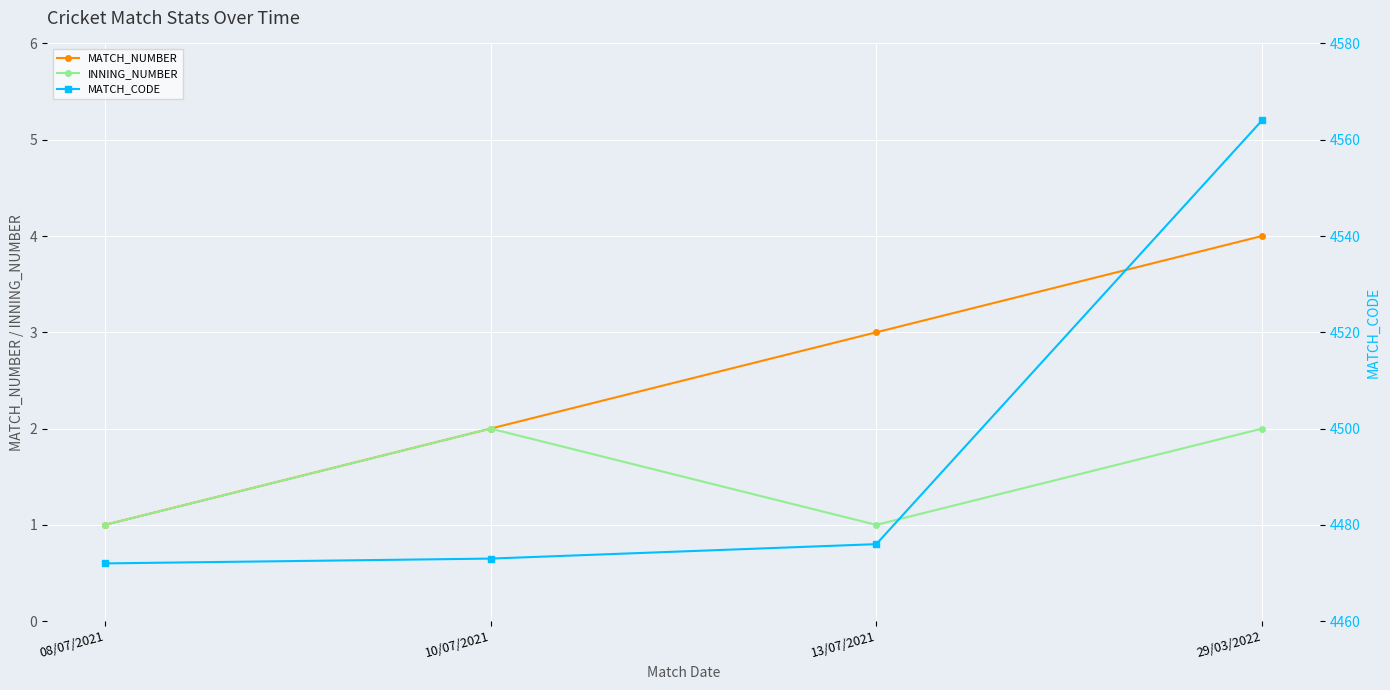

What position from the right is 10/07/2021?

3